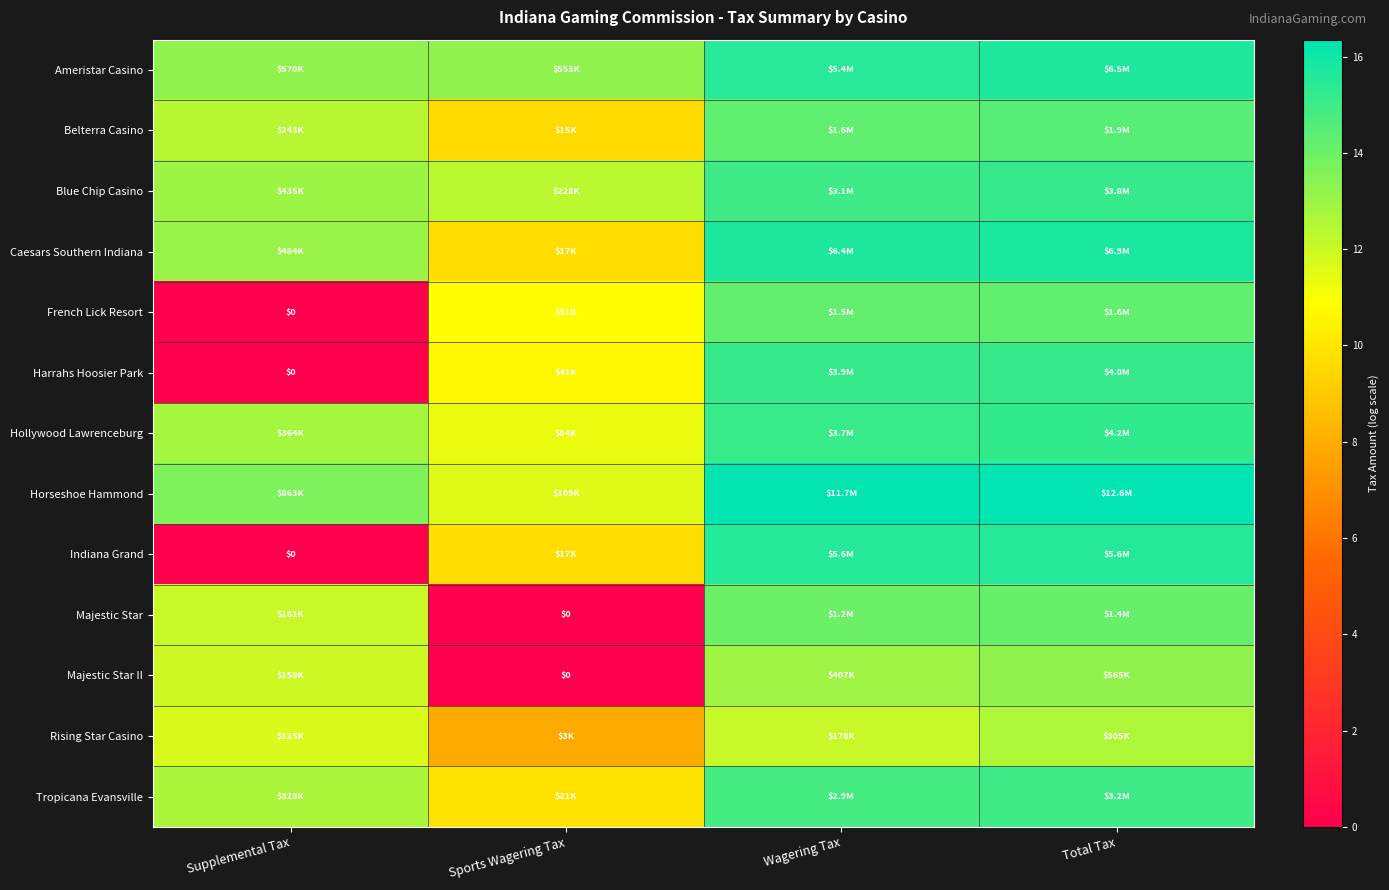

At how many categories does at least one series exceed 12?

4